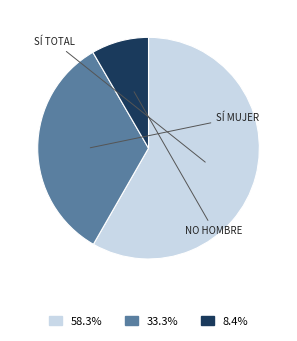

Is there any slice that represents more than half of the pie?

Yes